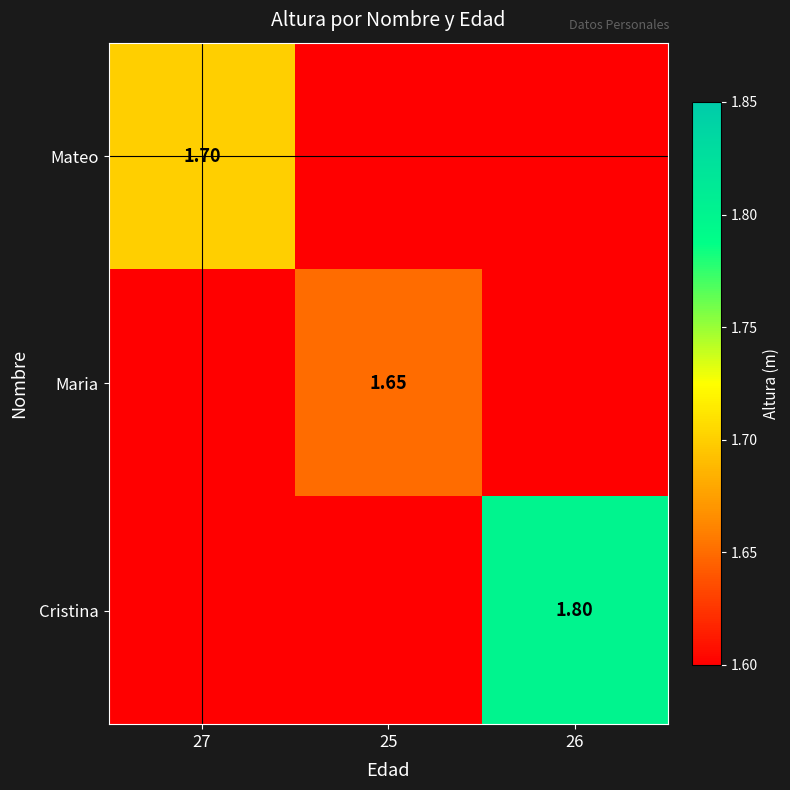

What is the highest value of the Mateo series?

1.7